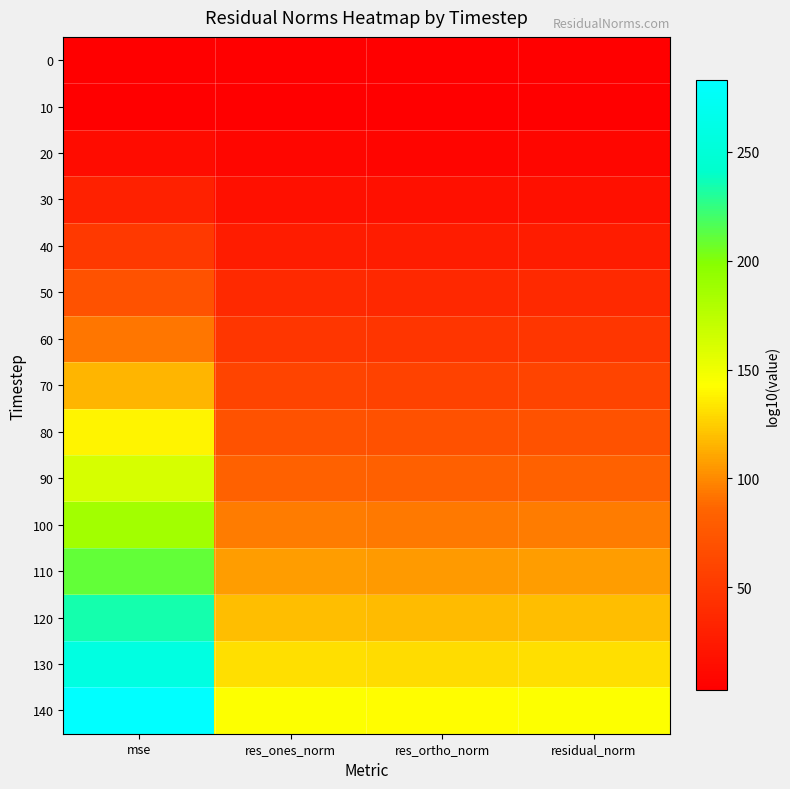

Rank the series by their maximum value, from highest to lowest.

140, 130, 120, 110, 100, 90, 80, 70, 60, 50, 40, 30, 20, 10, 0